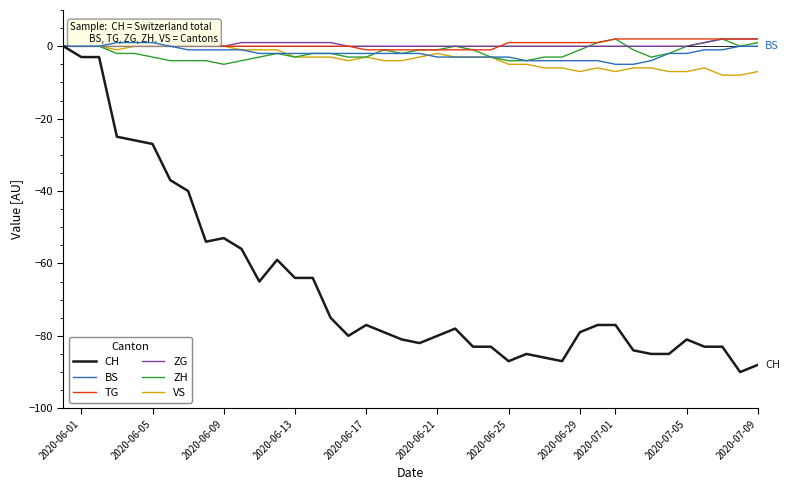

The value of ZH at 2020-06-25 is -4. True or false?

True